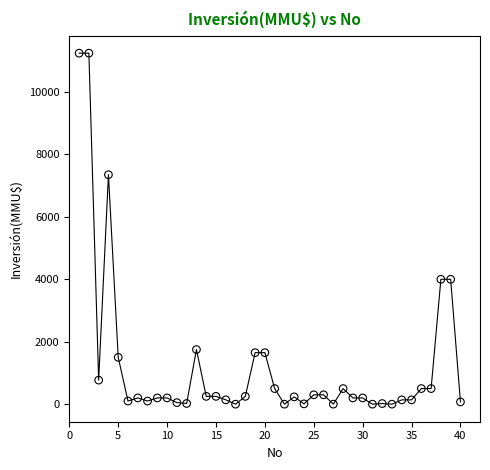

What is the range of Y values (max minus min)?

11244